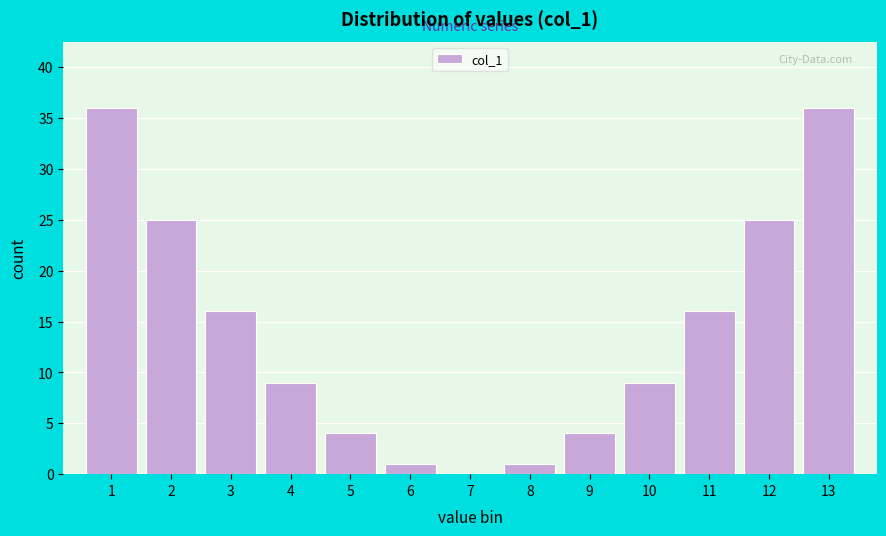

Reading left to right, extract all data points from this chart.

1=36	2=25	3=16	4=9	5=4	6=1	7=0	8=1	9=4	10=9	11=16	12=25	13=36